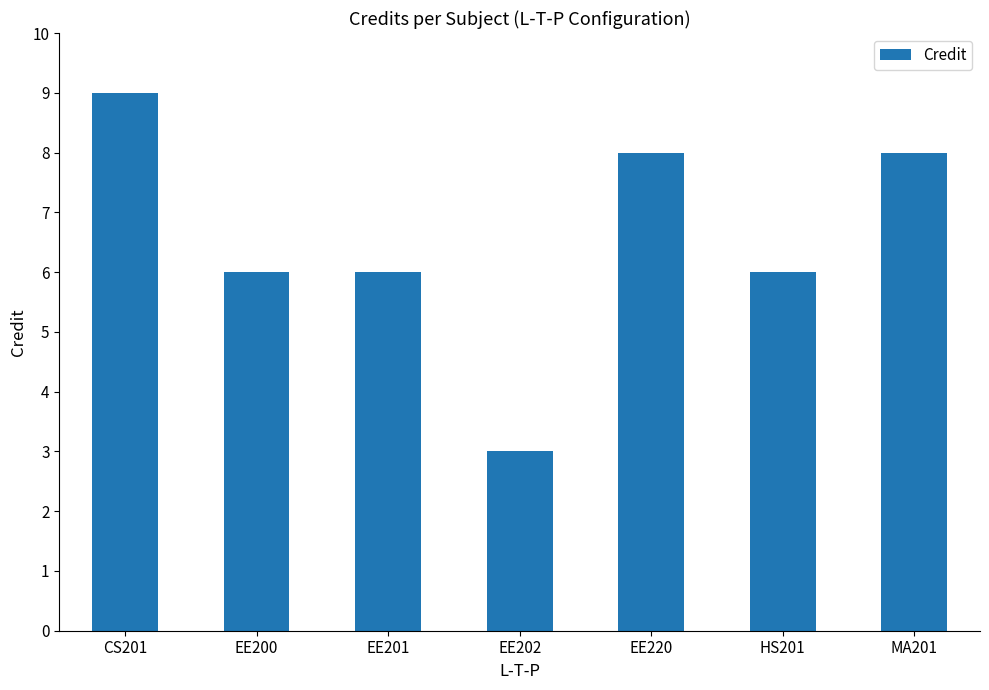

What is the value of the 3rd bar from the left?

6